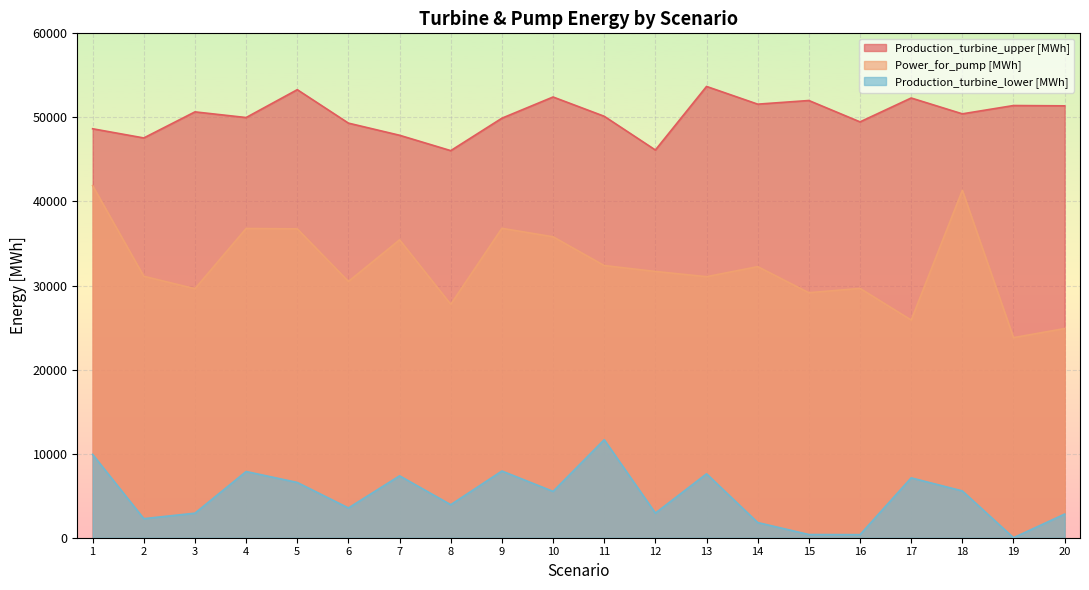

How many categories are shown in the chart?

20